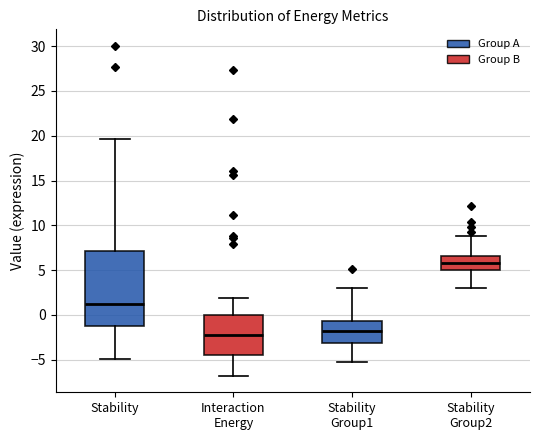

Reading left to right, read every box against the y-axis: the position of its median line, the range the box covers, and the ends of its whiskers. The values are not printed on the chart, so give them approximately, as read against the axis.

Stability: median 1.0, box -1.0 to 7.0, whiskers -5.0 to 19.5
Interaction Energy: median -2.0, box -4.5 to 0.0, whiskers -7.0 to 2.0
Stability Group1: median -2.0, box -3.0 to -0.5, whiskers -5.0 to 3.0
Stability Group2: median 6.0, box 5.0 to 6.5, whiskers 3.0 to 9.0